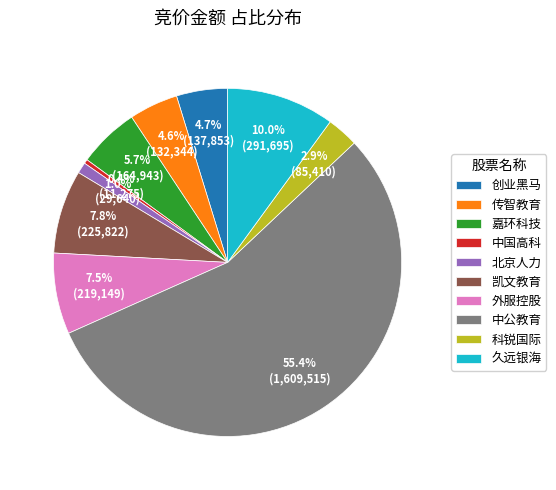

Which slice is the largest?

中公教育